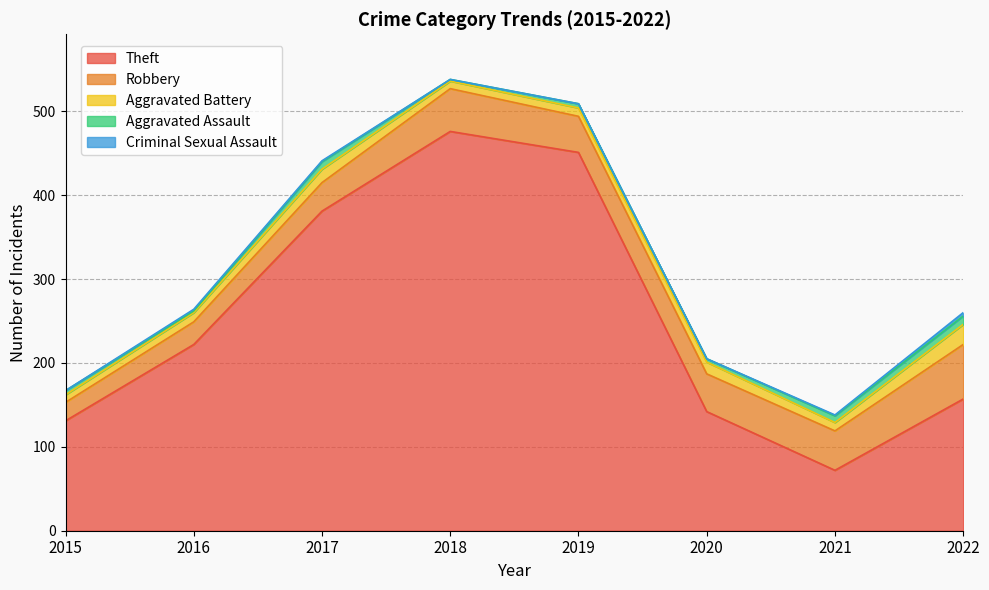

What is the sum of the Criminal Sexual Assault values at 2021 and 2019?

1